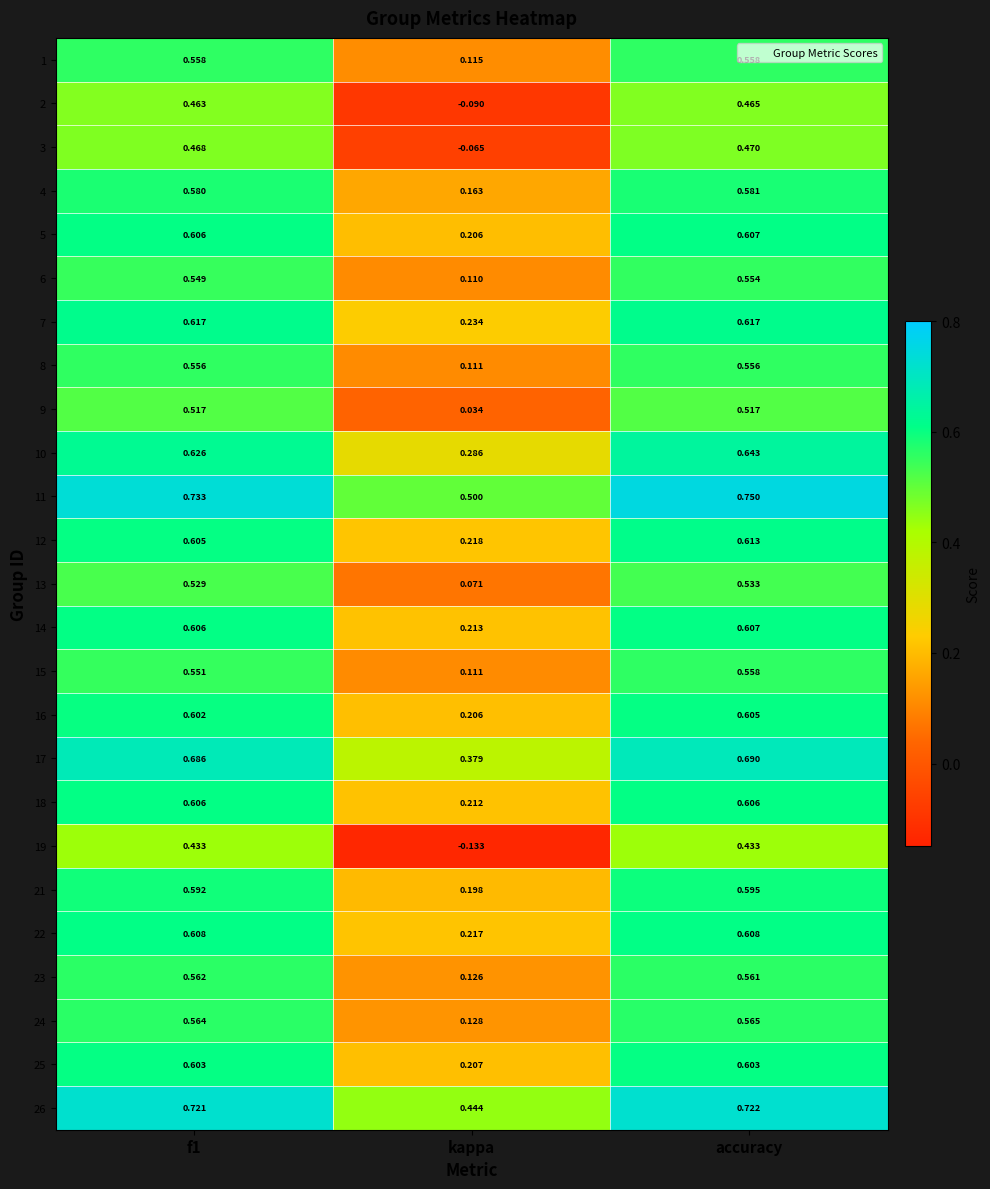

Where is 21 nearest to the value 0?

kappa